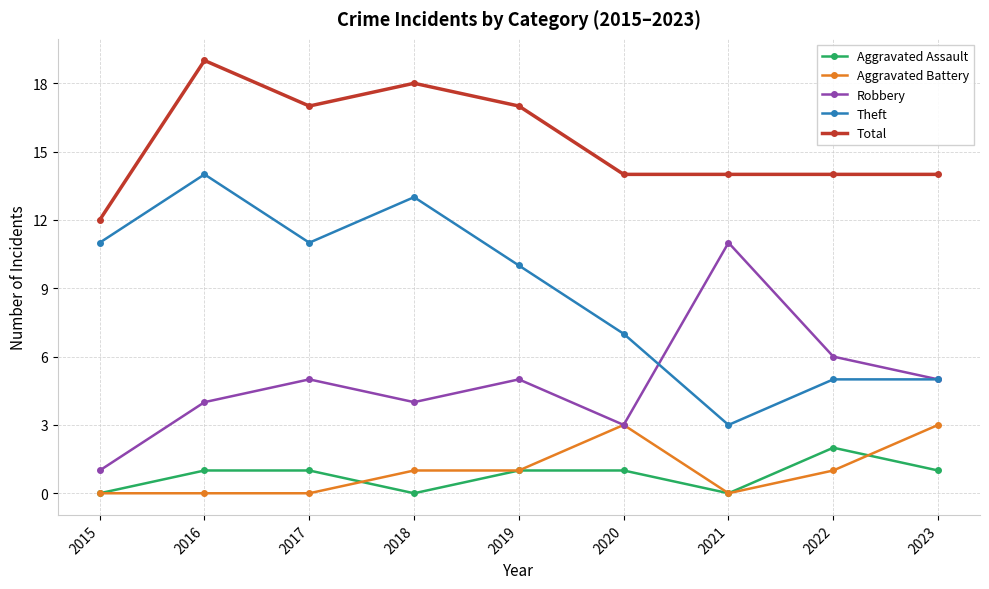

True or false: Theft has a value of 7 at 2020.

True